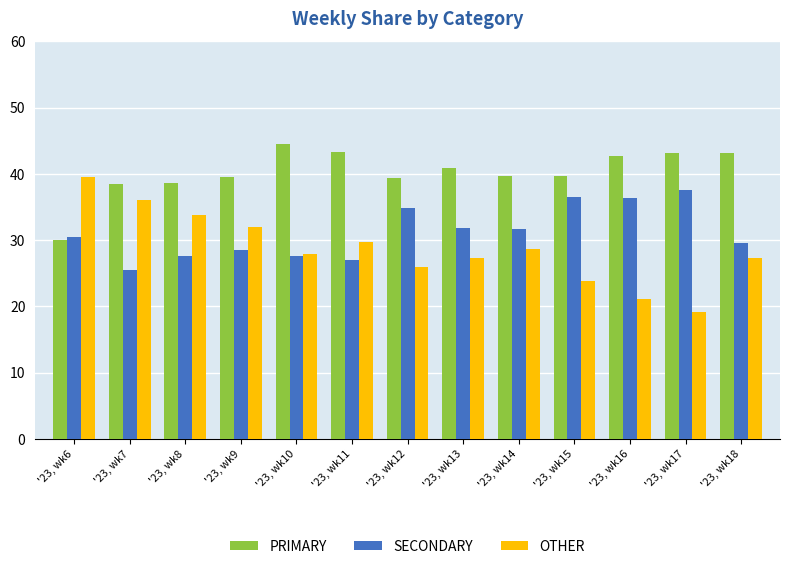

At how many categories does at least one series exceed 37?

13